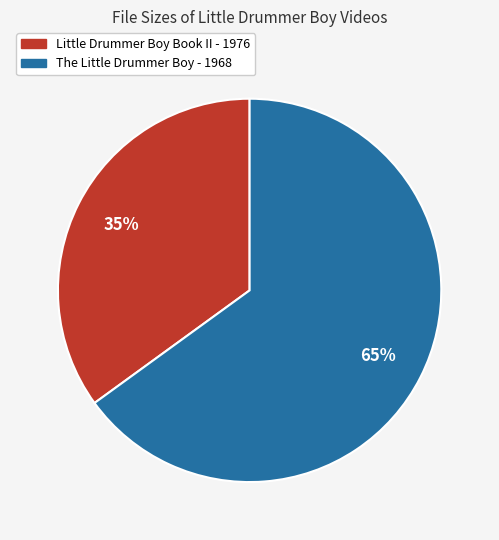

Which has a higher value, The Little Drummer Boy - 1968 or Little Drummer Boy Book II - 1976?

The Little Drummer Boy - 1968